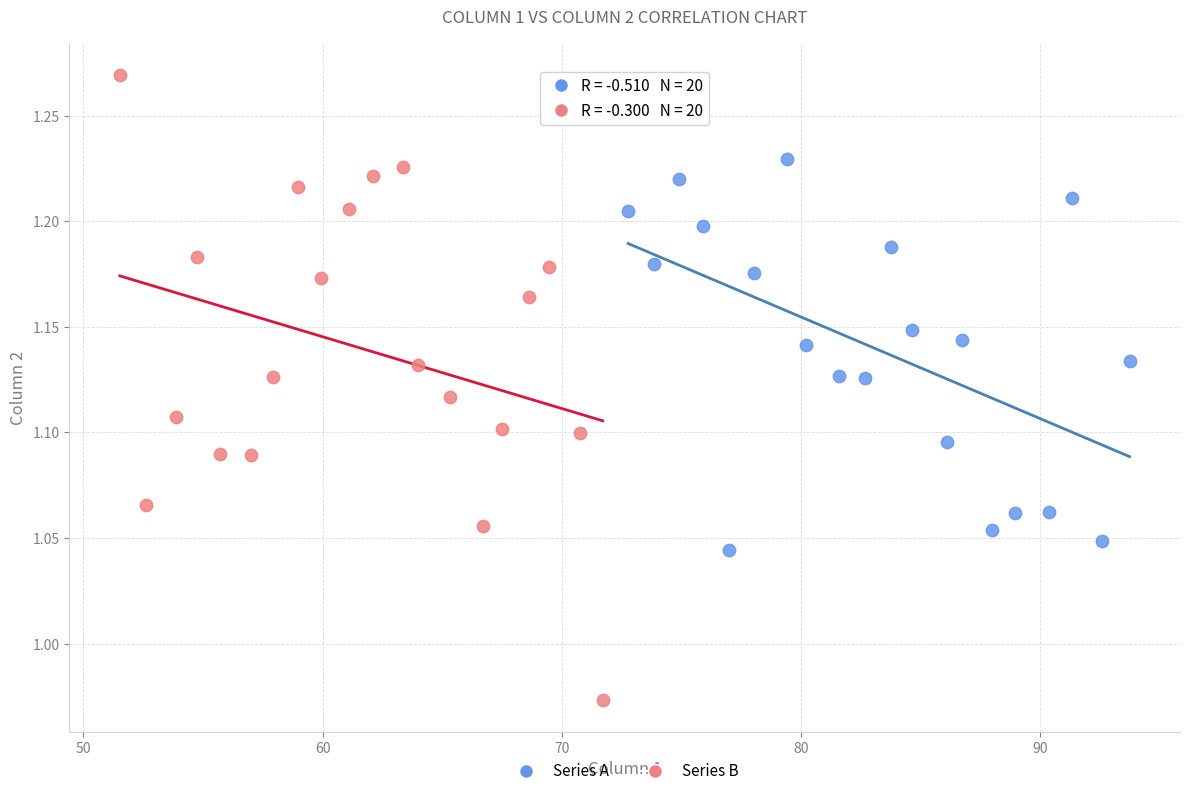

Which series has the widest spread of Y values?

Series B